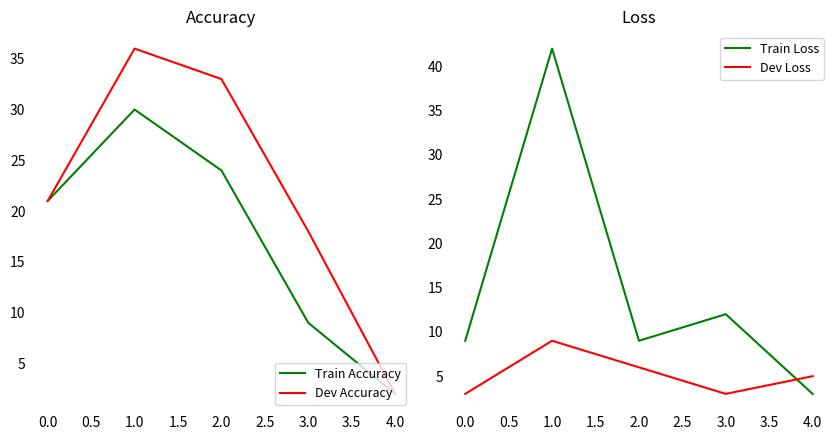

At which label does Train Accuracy reach its minimum?

4.0